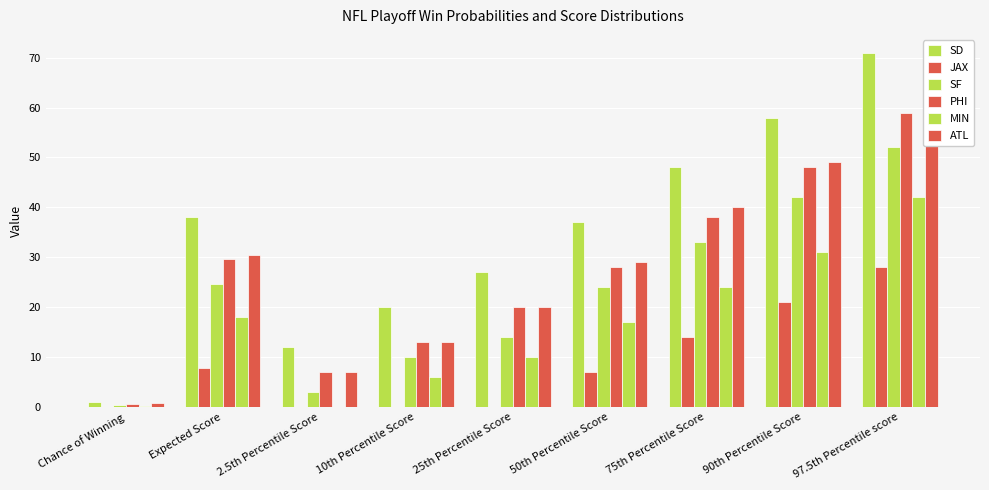

What is the difference between the maximum and minimum values in the ATL series?

60.2